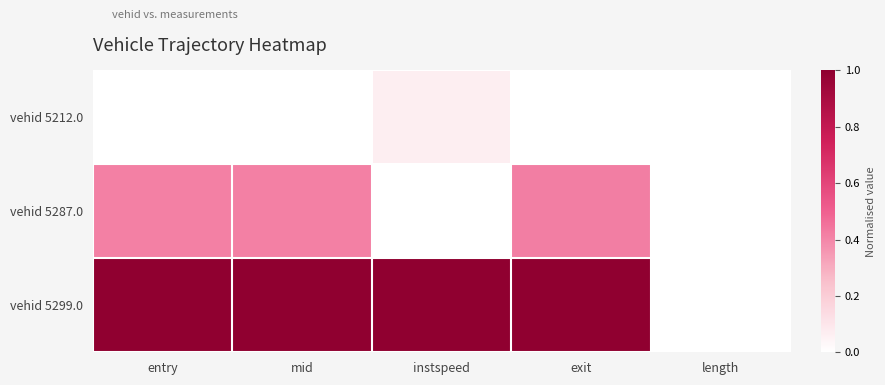

What is the difference between the highest and lowest values at mid?

1.0